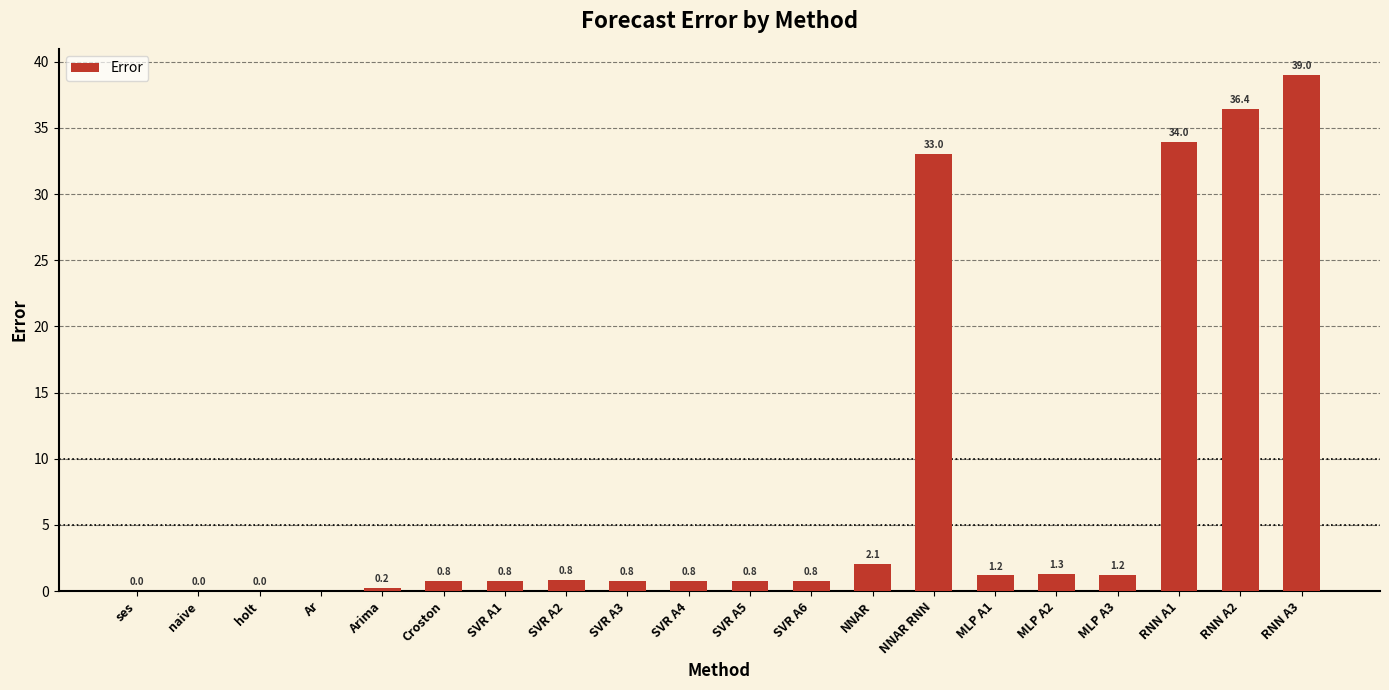

The value at RNN A2 is 36.4. True or false?

True